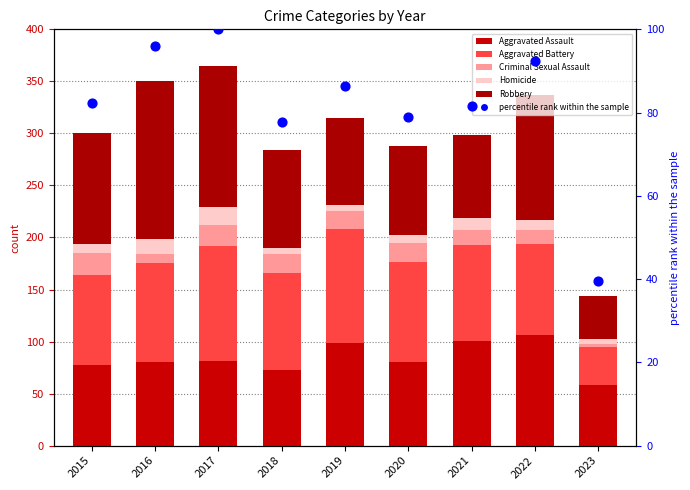

What is the total value across all series at 2016?

445.9